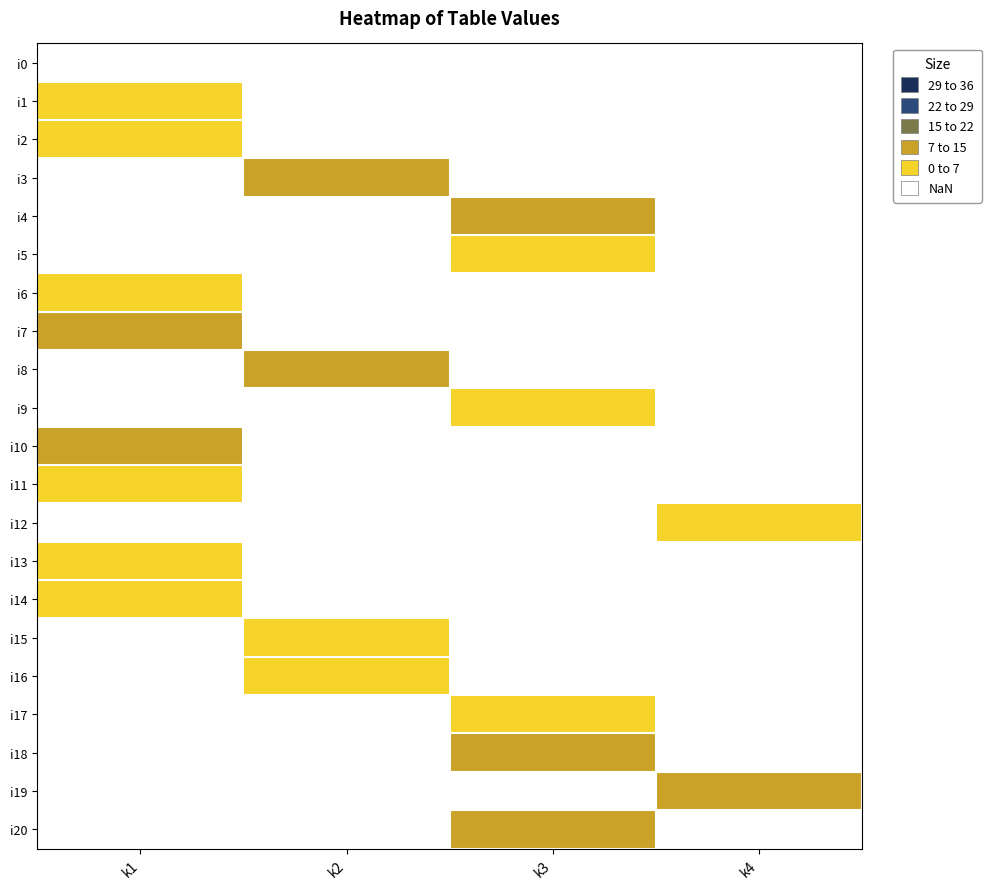

Is the value of i18 at k1 greater than the value of i17 at k1?

No